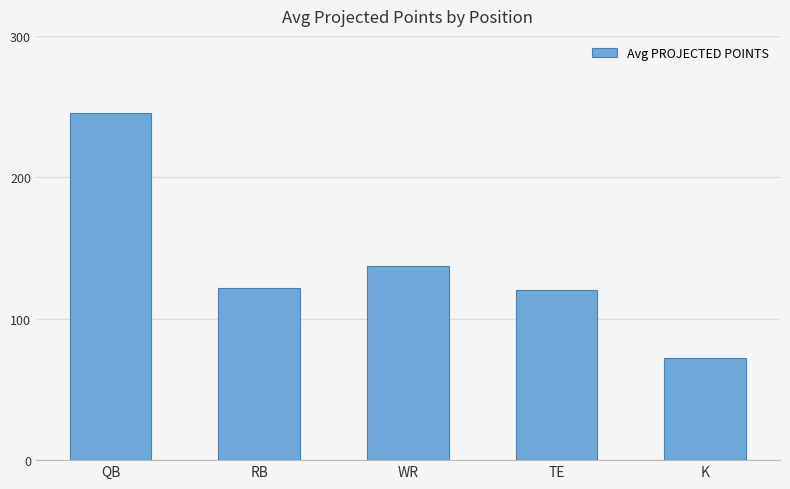

At which category does the chart reach its peak across all series?

QB